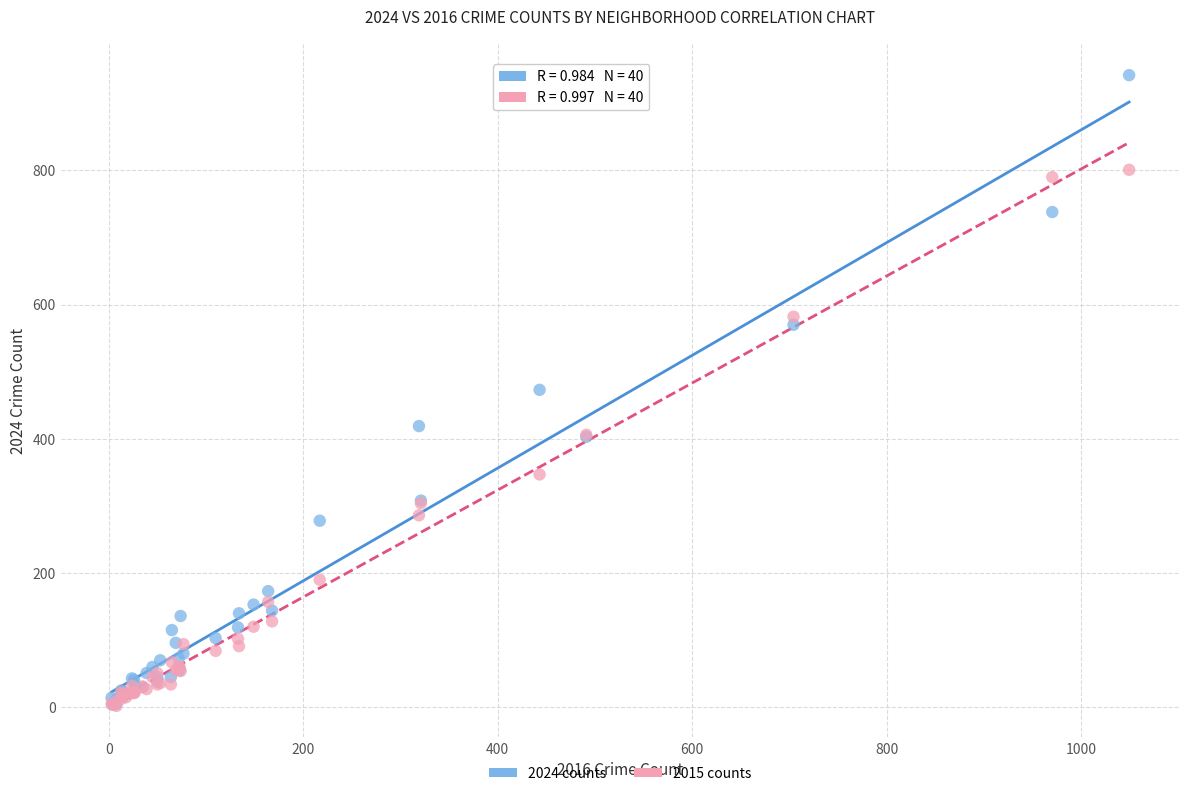

Which series reaches the maximum Y coordinate?

2024 counts